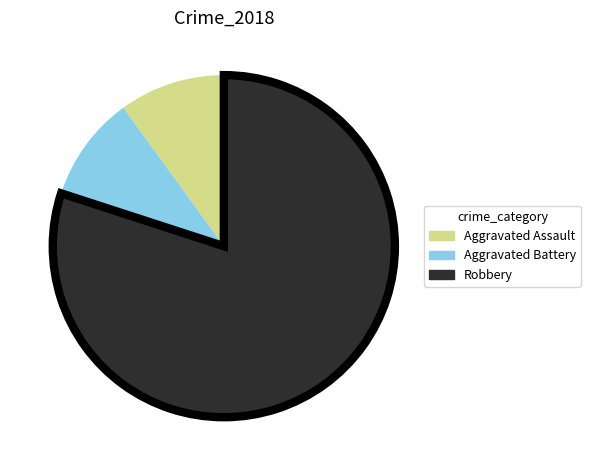

Which category has the biggest portion of the pie?

Robbery